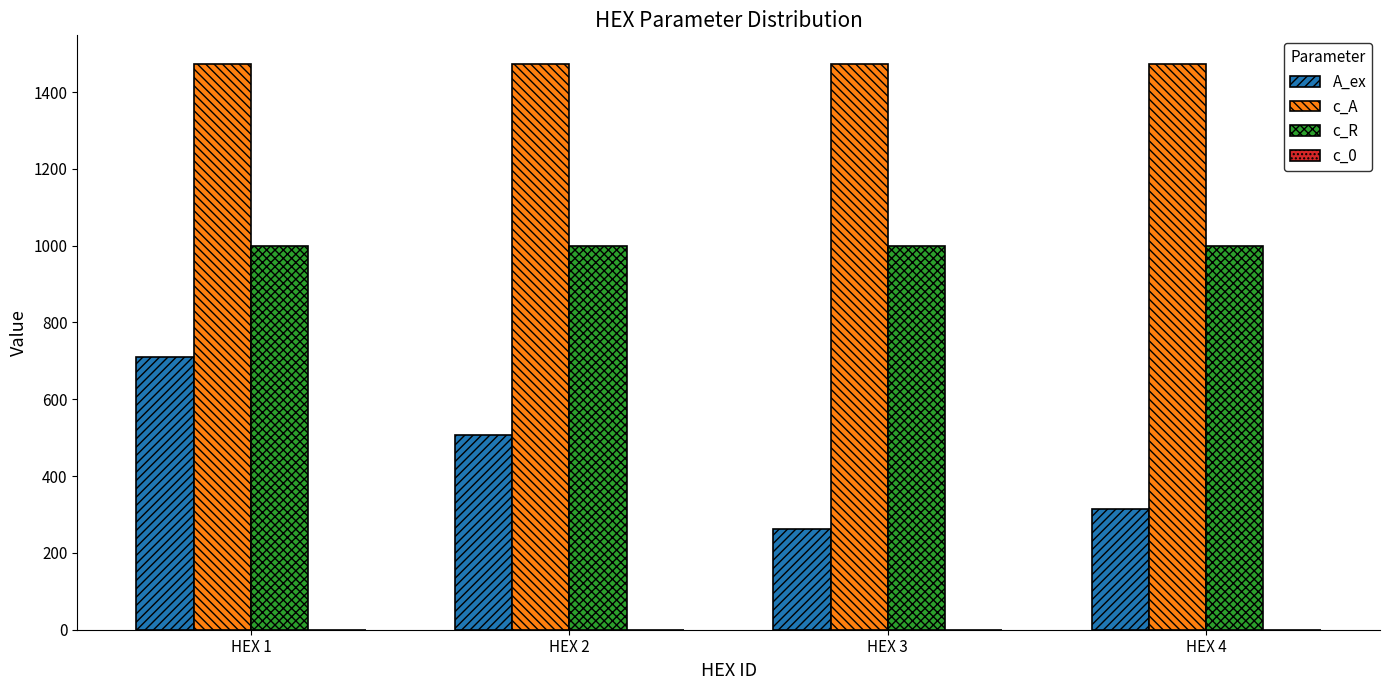

What is the minimum value shown in the chart?

263